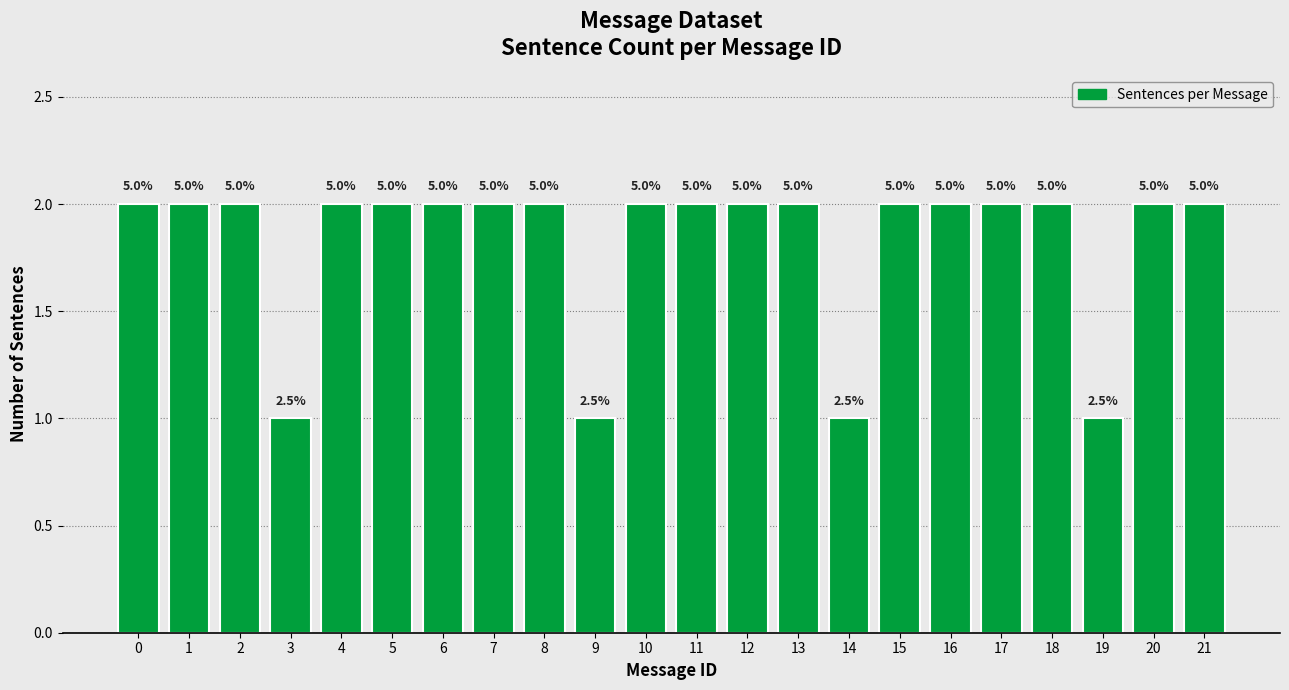

How many bars are there in total?

22